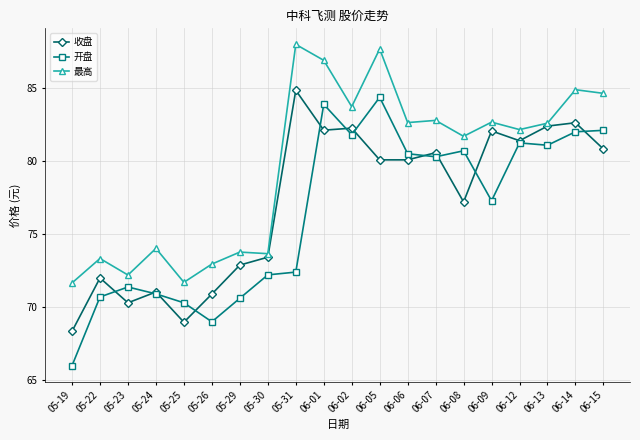

List the series in order of their overall mean, lowest first.

开盘, 收盘, 最高